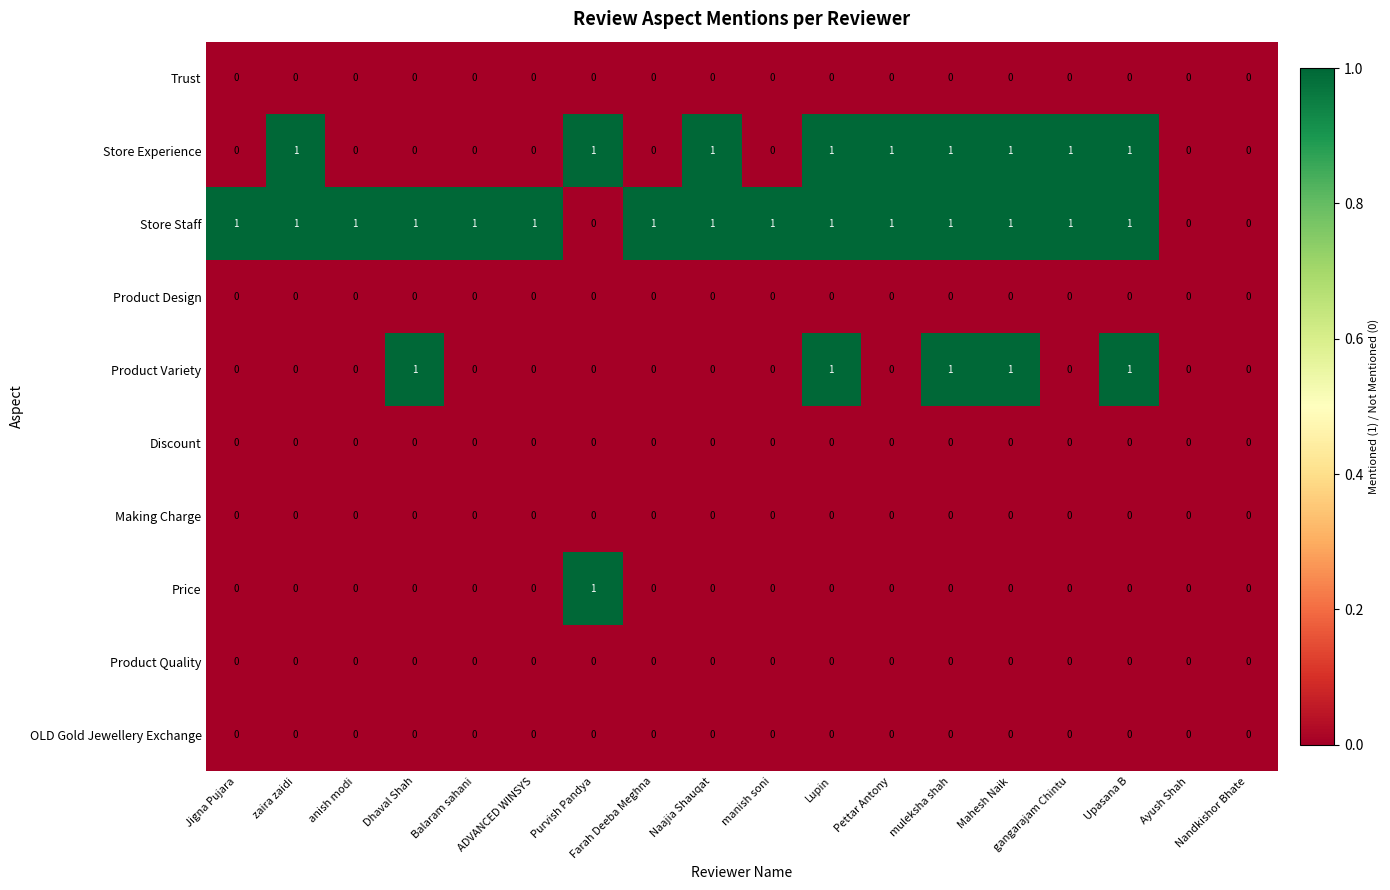

The Making Charge series shows 0 at Pettar Antony. True or false?

True